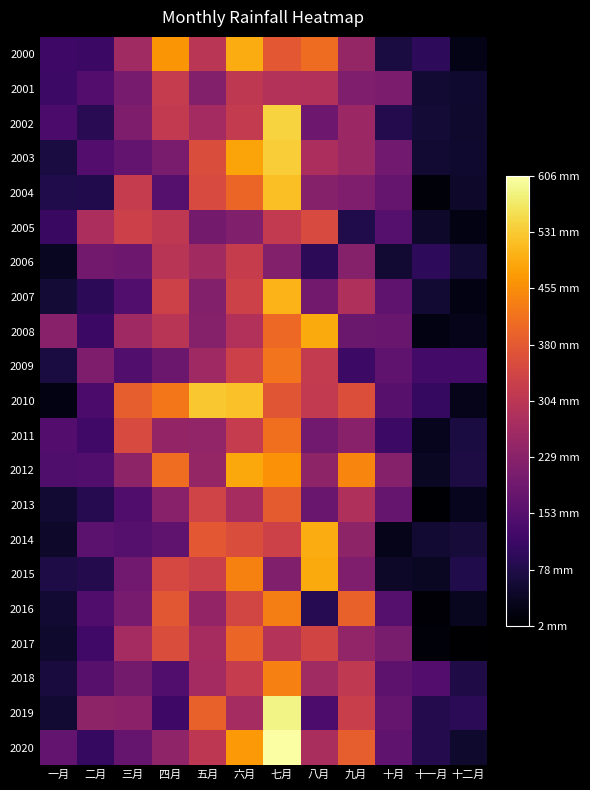

At how many categories does at least one series exceed 18?

12